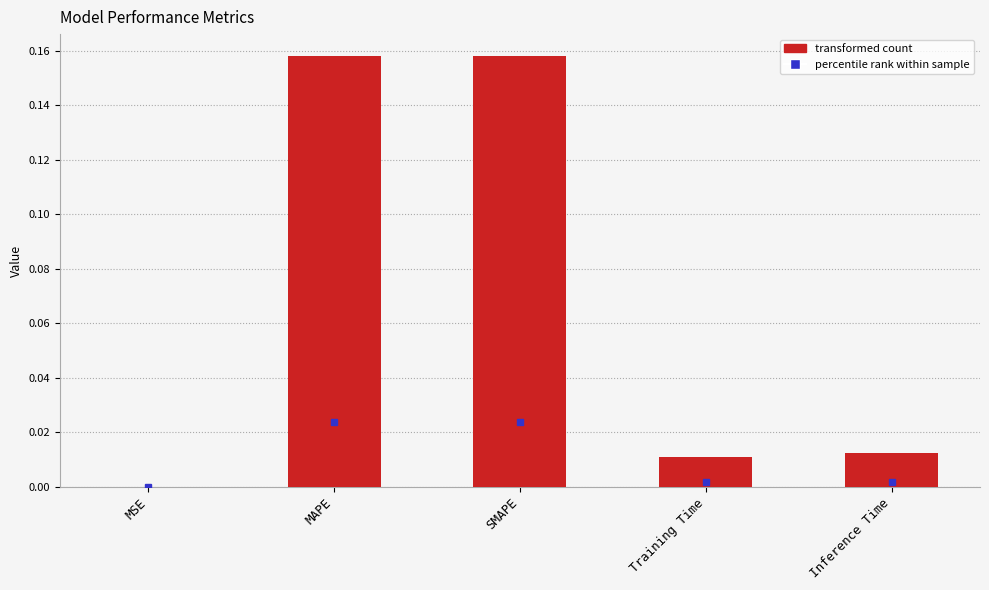

Where is the data nearest to the value 0?

MSE